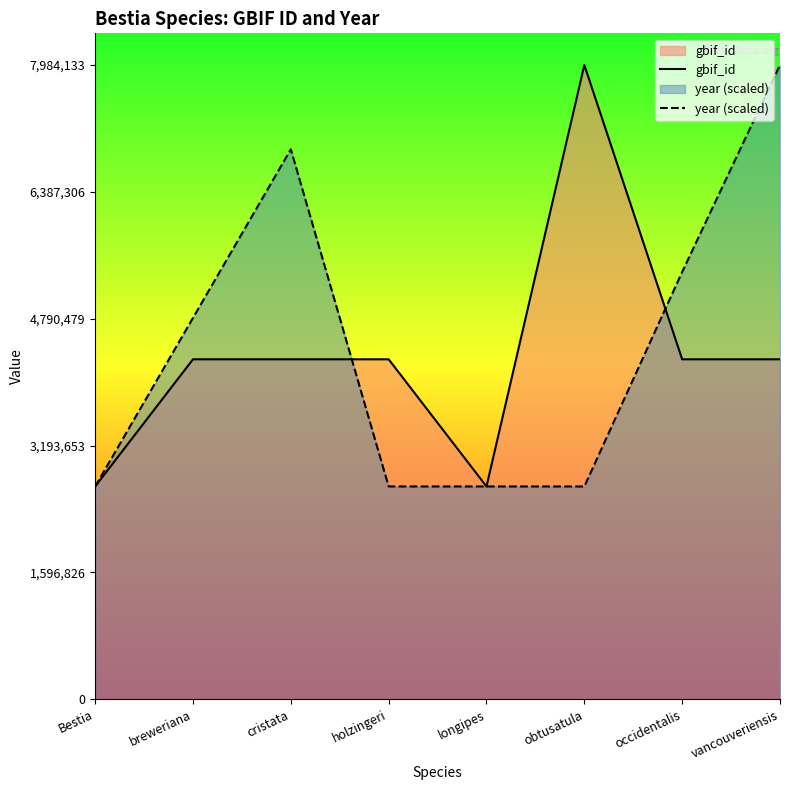

Rank the categories by gbif_id value from lowest to highest.

Bestia, longipes, vancouveriensis, occidentalis, holzingeri, cristata, breweriana, obtusatula